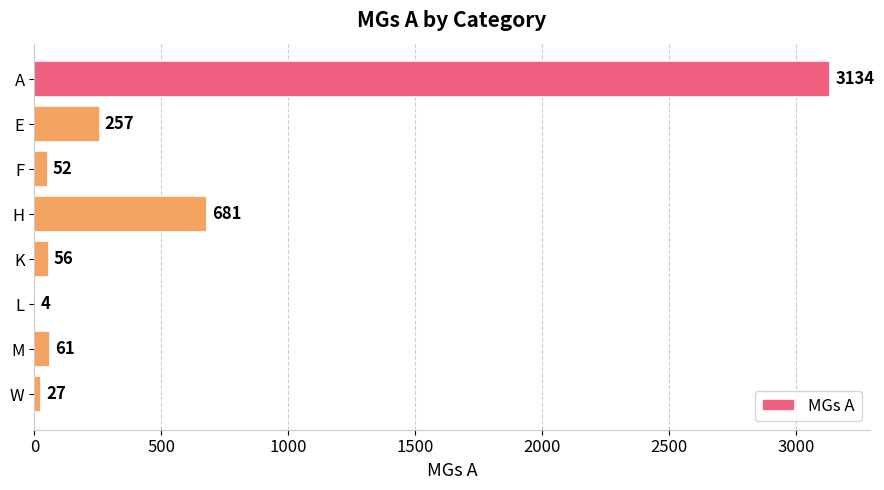

What is the sum of the values at W and M?

88